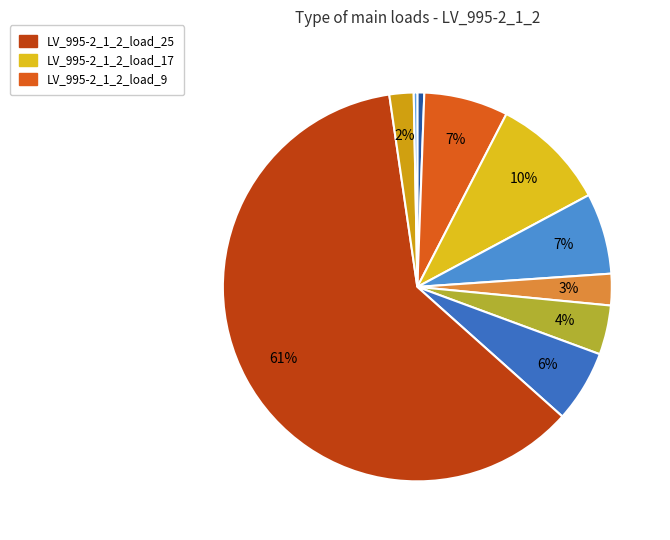

Is there a majority slice in this chart?

Yes